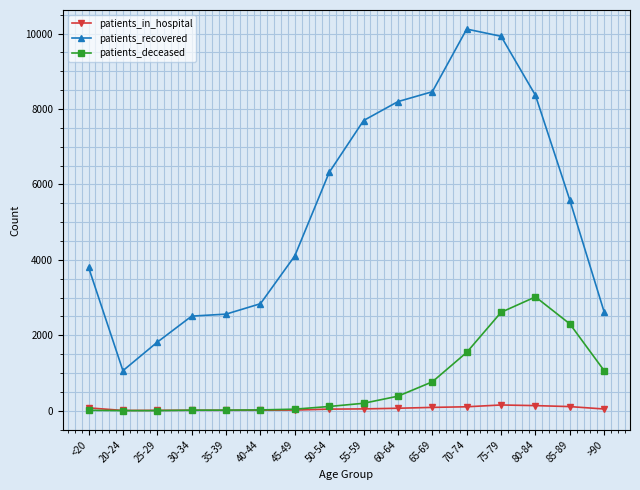

Does the chart have visible grid lines?

Yes